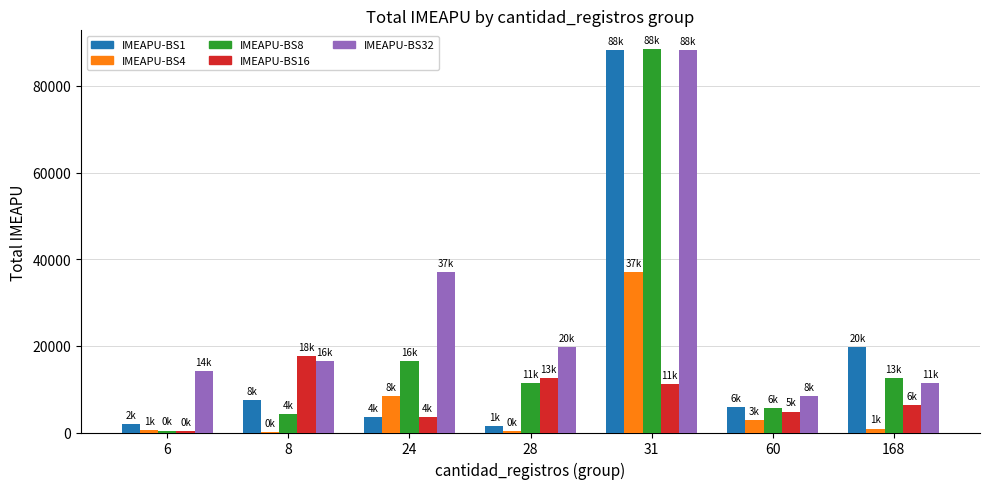

What is the greatest value displayed?

88411.3